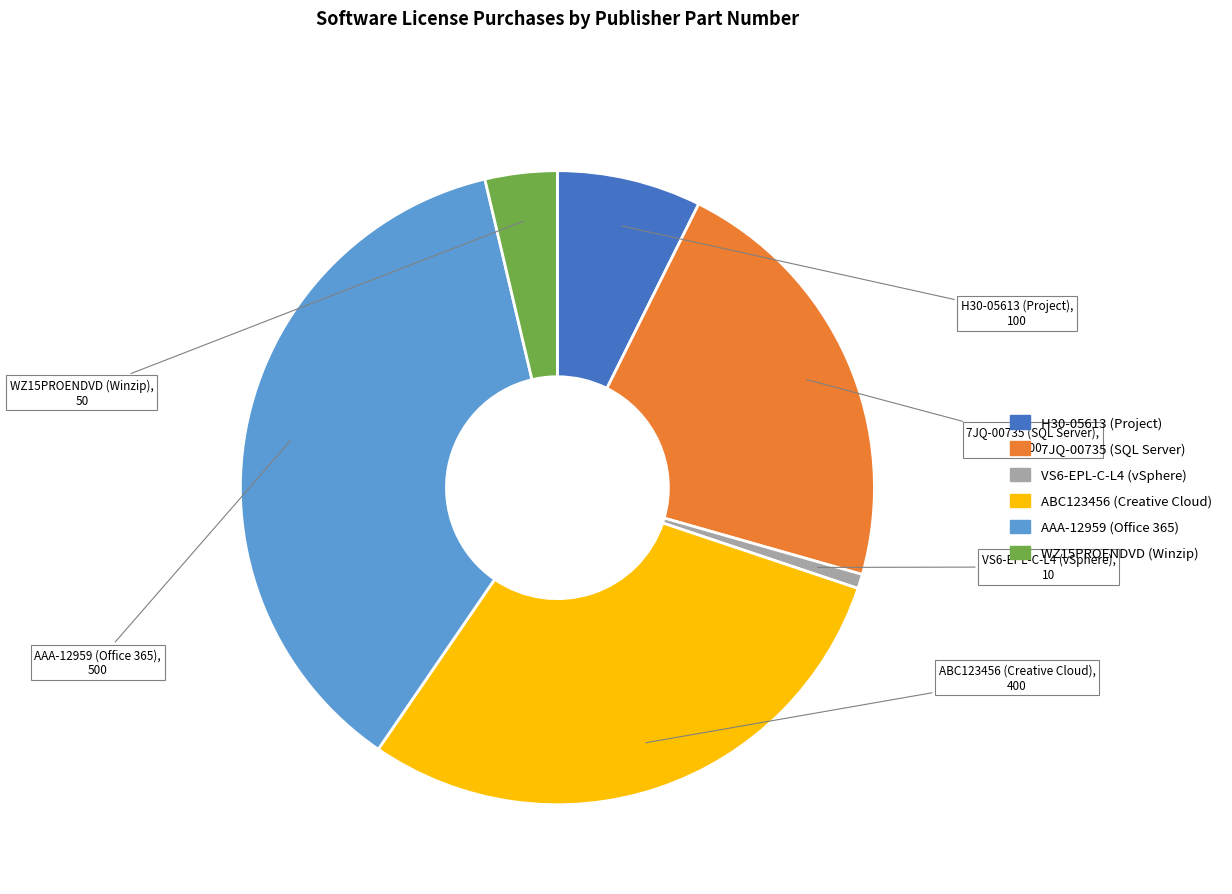

Which slice is the smallest?

VS6-EPL-C-L4